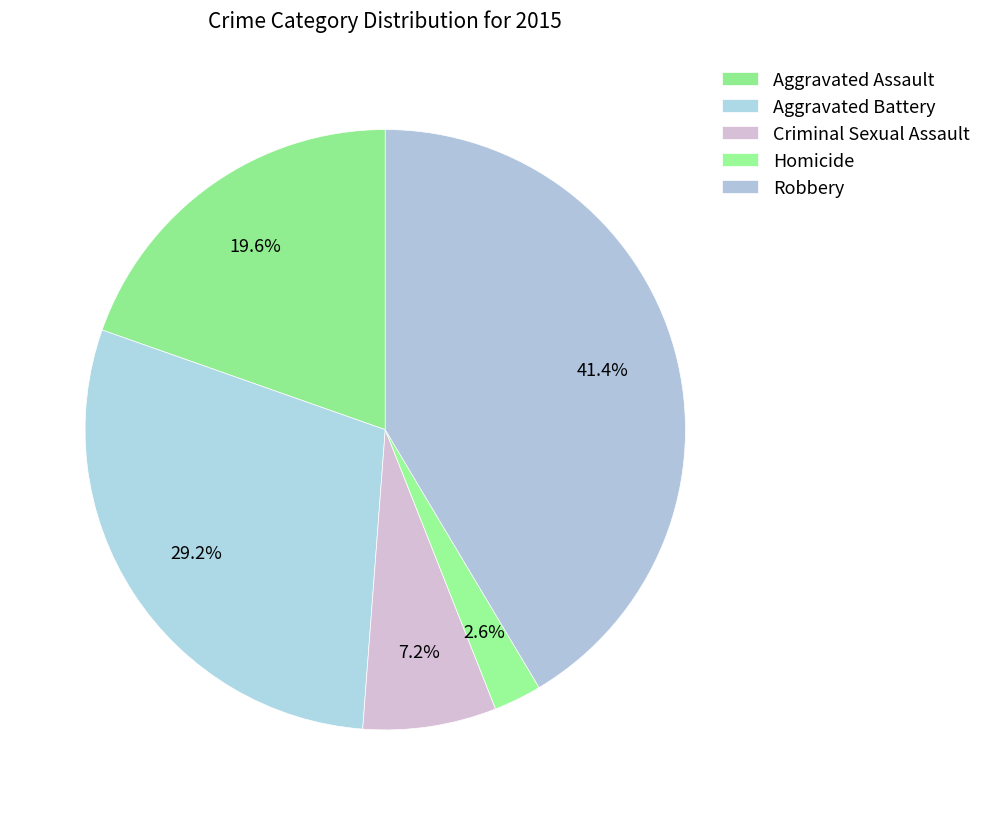

Which category has the smallest portion of the pie?

Homicide